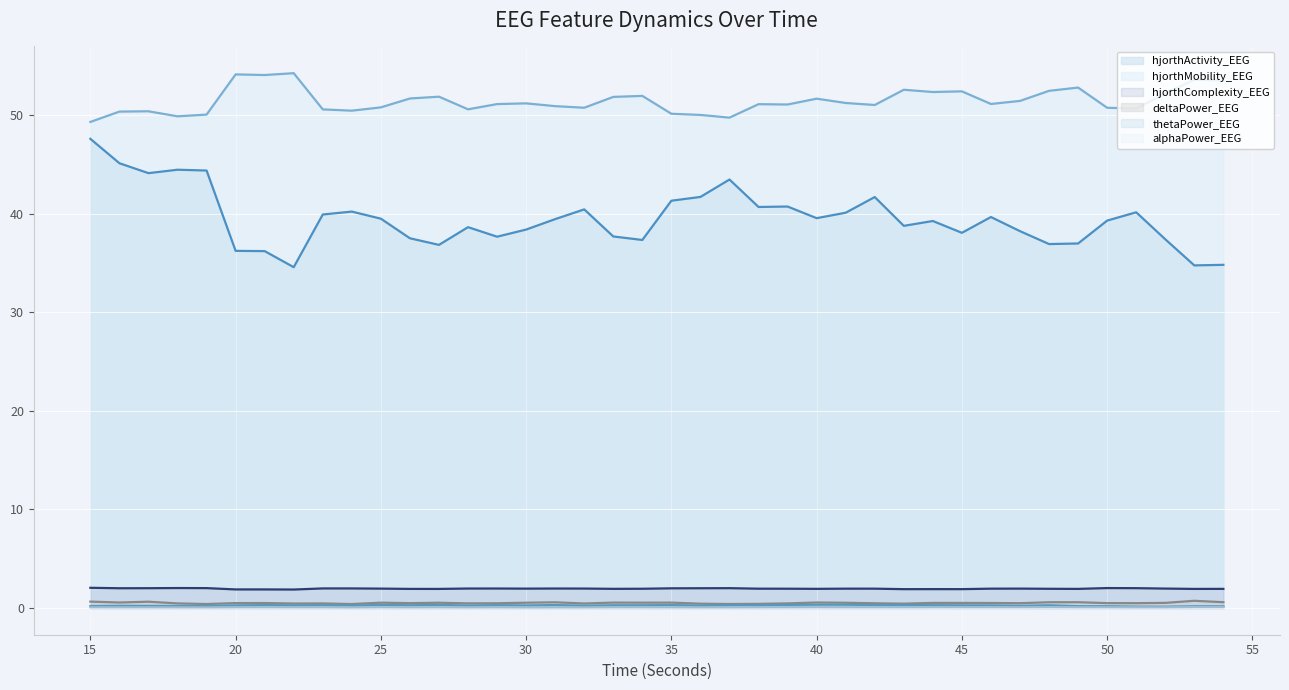

What is the maximum value for alphaPower_EEG?

0.1